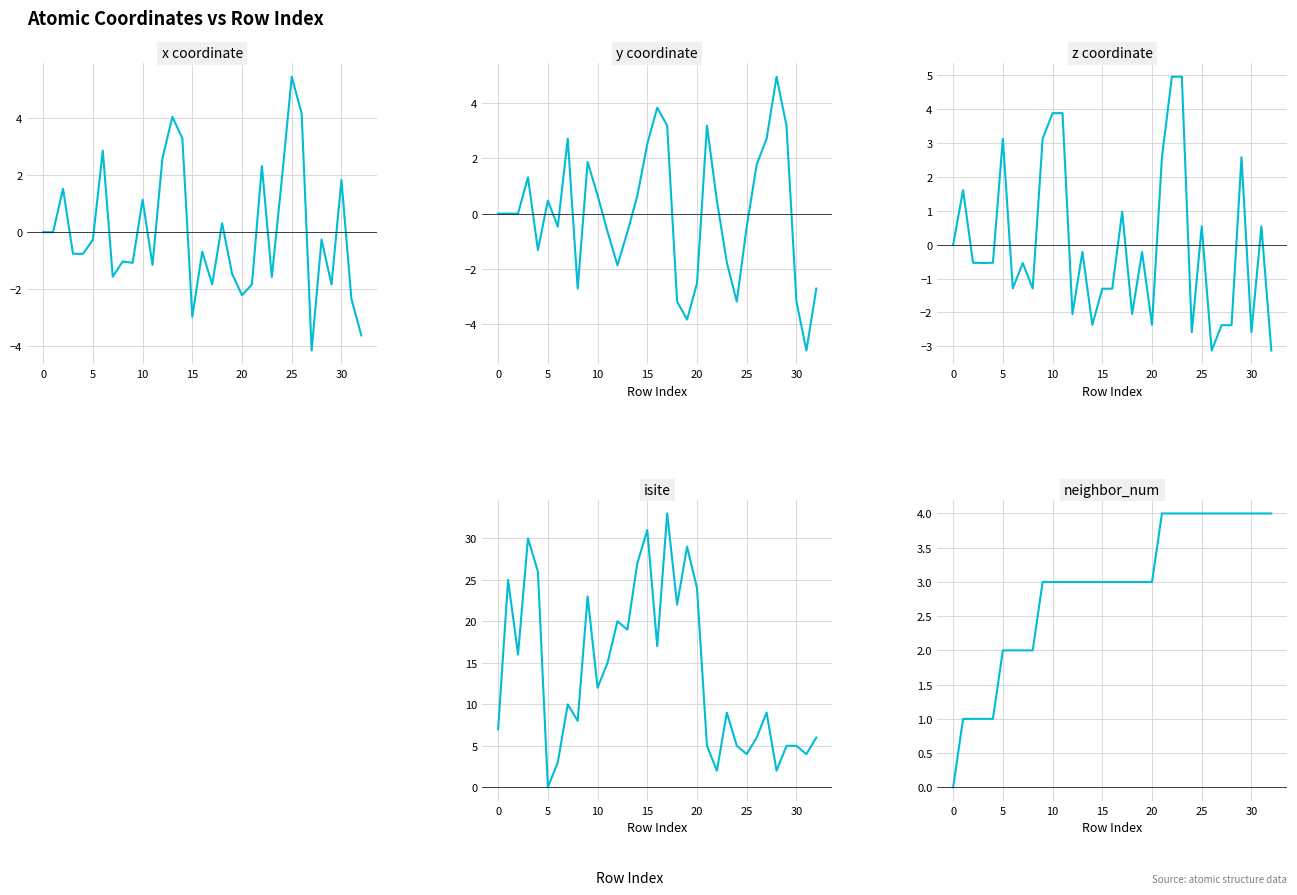

Reading left to right, what are all the values shown in this chart?

x: 0.0	-0.0	1.5	-0.8	-0.8	-0.3	2.9	-1.6	-1.0	-1.1	1.1	-1.1	2.6	4.0	3.3	-3.0	-0.7	-1.8	0.3	-1.5	-2.2	-1.8	2.3	-1.6	1.8	5.4	4.2	-4.1	-0.3	-1.8	1.8	-2.3	-3.6
y: 0.0	0.0	-0.0	1.3	-1.3	0.5	-0.5	2.7	-2.7	1.9	0.7	-0.6	-1.9	-0.7	0.6	2.5	3.8	3.2	-3.2	-3.8	-2.5	3.2	0.5	-1.8	-3.2	-0.5	1.8	2.7	4.9	3.2	-3.2	-4.9	-2.7
z: 0.0	1.6	-0.5	-0.5	-0.5	3.1	-1.3	-0.5	-1.3	3.1	3.9	3.9	-2.0	-0.2	-2.4	-1.3	-1.3	1.0	-2.0	-0.2	-2.4	2.6	5.0	5.0	-2.6	0.5	-3.1	-2.4	-2.4	2.6	-2.6	0.5	-3.1
isite: 7.0	25.0	16.0	30.0	26.0	0.0	3.0	10.0	8.0	23.0	12.0	15.0	20.0	19.0	27.0	31.0	17.0	33.0	22.0	29.0	24.0	5.0	2.0	9.0	5.0	4.0	6.0	9.0	2.0	5.0	5.0	4.0	6.0
neighbor_num: 0.0	1.0	1.0	1.0	1.0	2.0	2.0	2.0	2.0	3.0	3.0	3.0	3.0	3.0	3.0	3.0	3.0	3.0	3.0	3.0	3.0	4.0	4.0	4.0	4.0	4.0	4.0	4.0	4.0	4.0	4.0	4.0	4.0